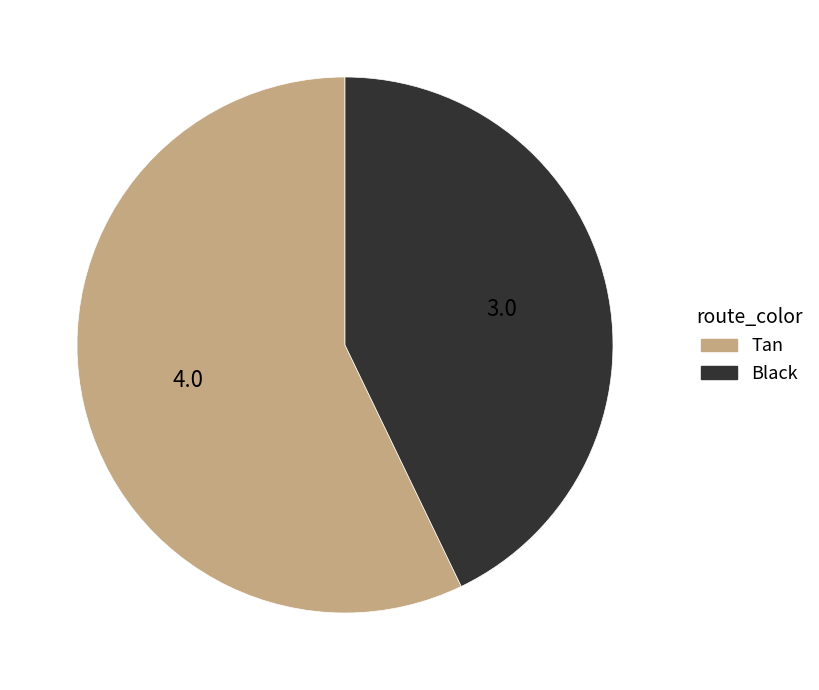

Does any single category account for the majority?

Yes